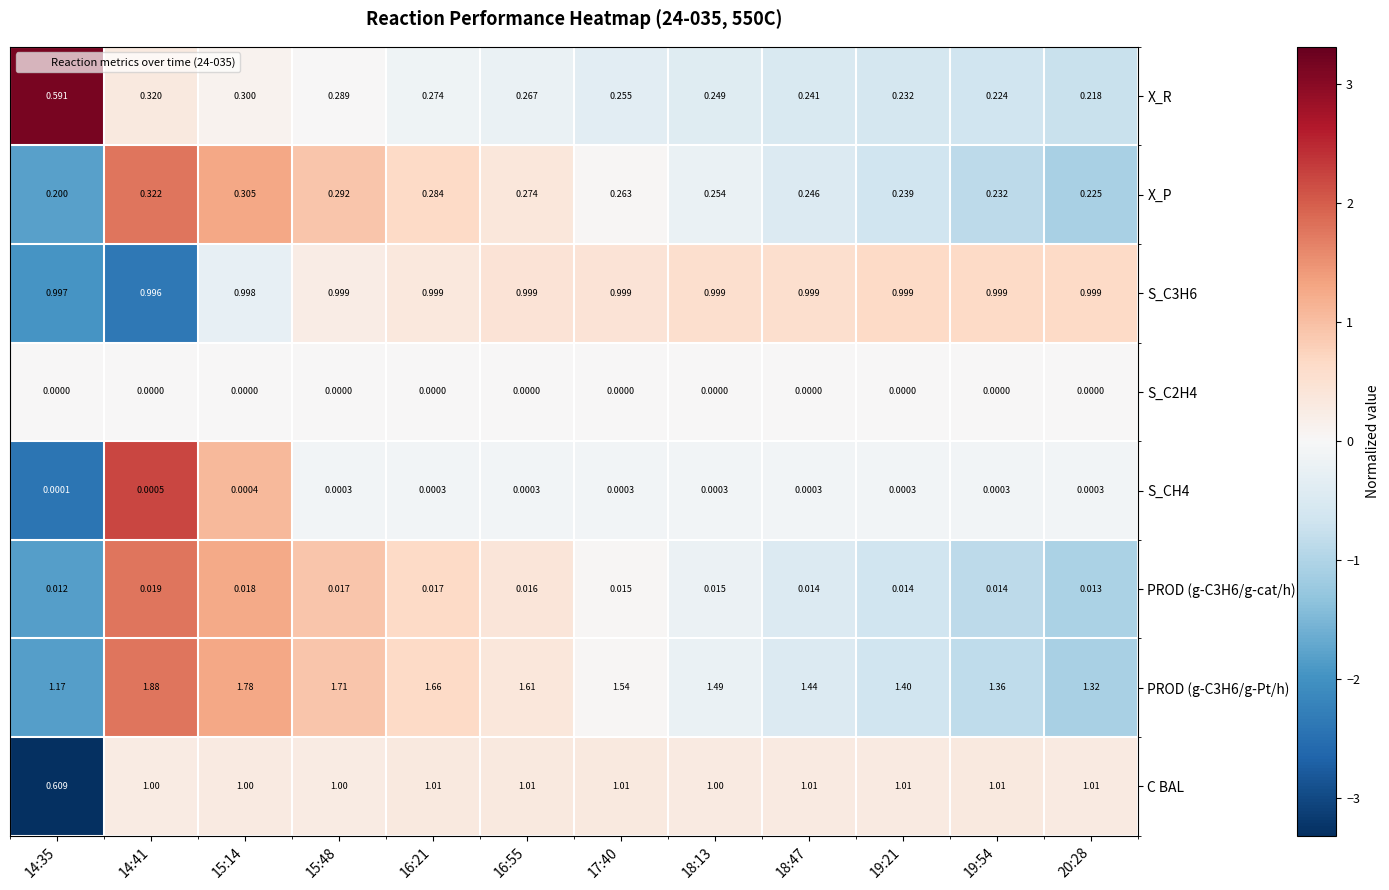

Is the value of PROD (g-C3H6/g-cat/h) at 19:54 greater than the value of S_C3H6 at 18:47?

No